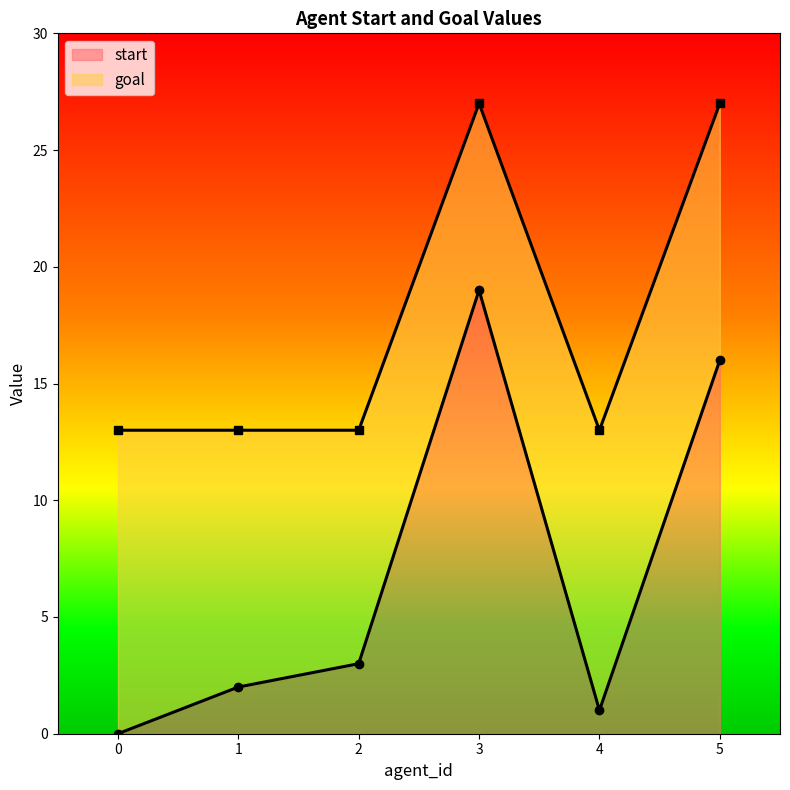

In goal, how many points are lower than both neighbors (excluding endpoints)?

1